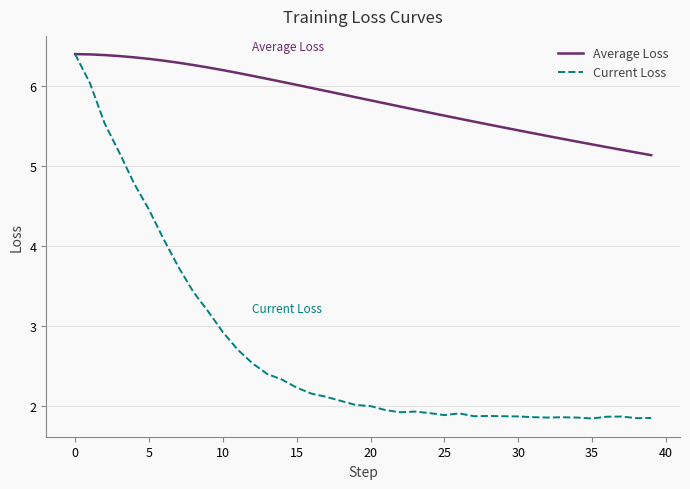

What is the minimum value for Current Loss?

1.8